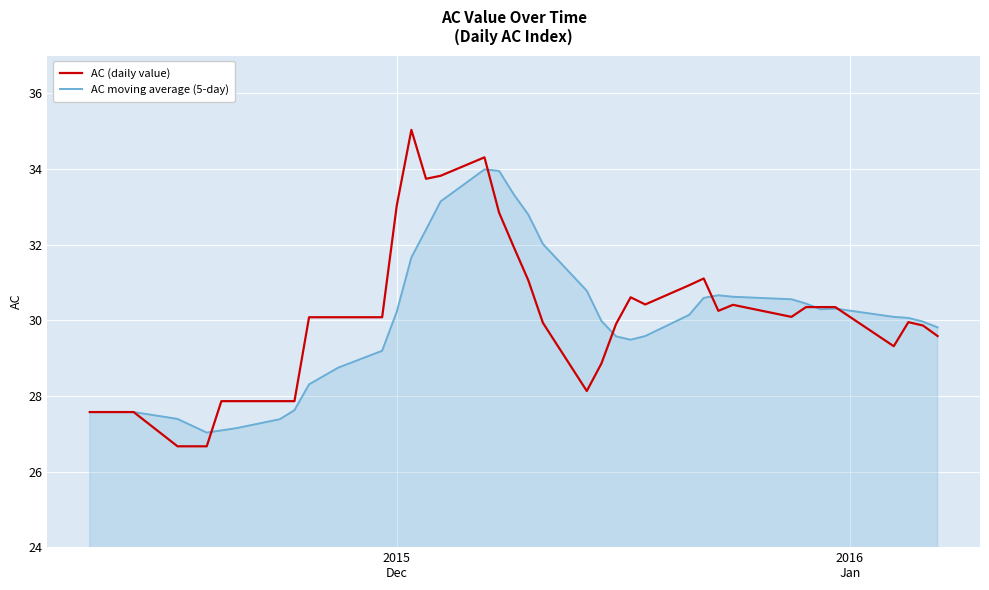

List the series in order of their peak value, lowest first.

AC moving average (5-day), AC (daily value)